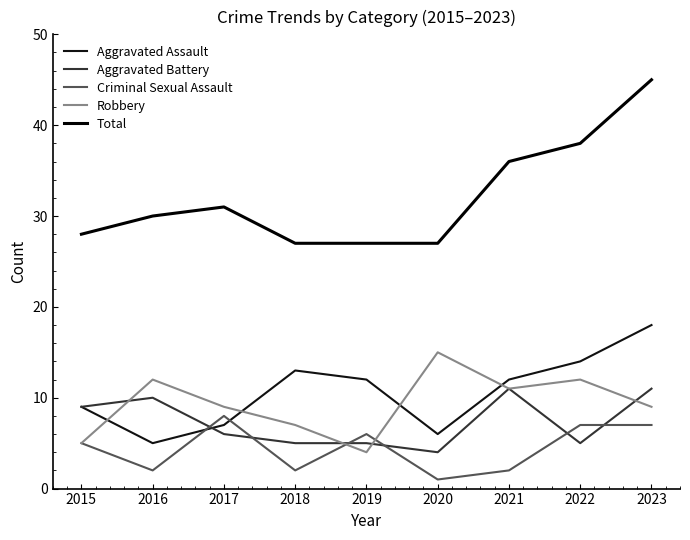

List the series in order of their peak value, lowest first.

Criminal Sexual Assault, Aggravated Battery, Robbery, Aggravated Assault, Total